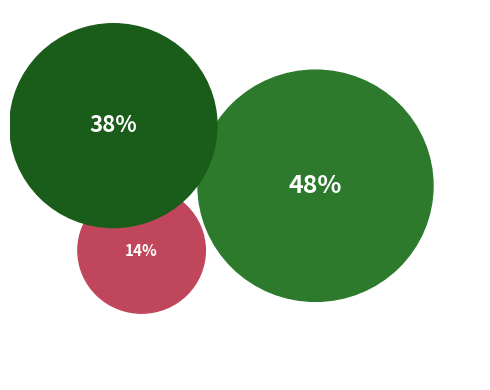

Is there any slice that represents more than half of the pie?

No